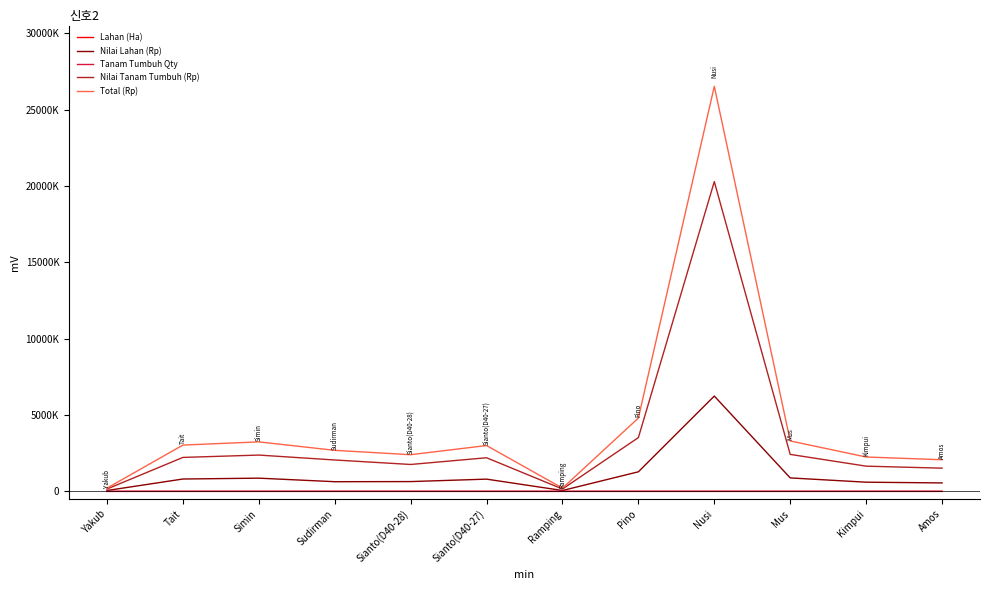

Where is the first local maximum for Nilai Lahan (Rp)?

Simin